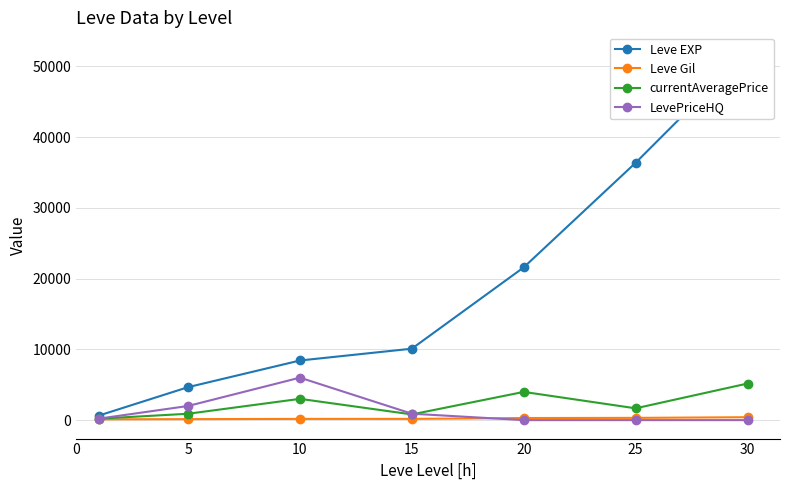

Reading right to left, extract all data points from this chart.

Leve EXP: 52220.0	36390.0	21600.0	10100.0	8430.0	4660.0	630.0
Leve Gil: 410.0	317.0	295.0	174.0	172.0	140.0	112.0
currentAveragePrice: 5173.5	1668.0	3988.5	806.0	3007.2	899.3	200.0
LevePriceHQ: 0.0	0.0	0.0	906.0	6004.0	2000.0	200.0